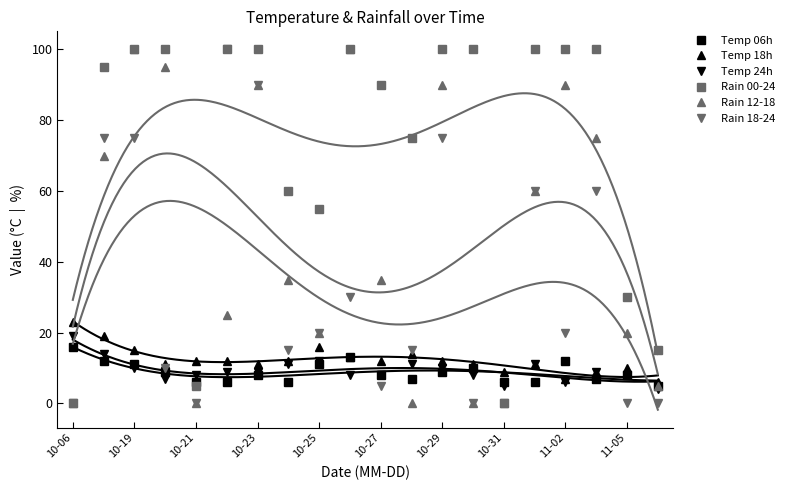

The Rain 12-18 series shows 90 at 10-23. True or false?

True